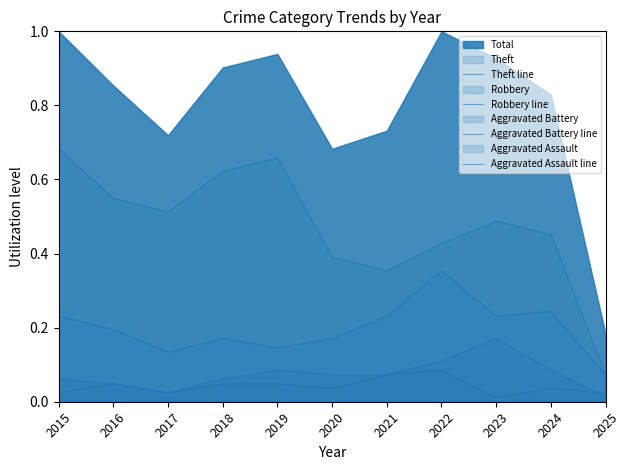

True or false: Robbery line has more than 2 points higher than both neighbors.

True